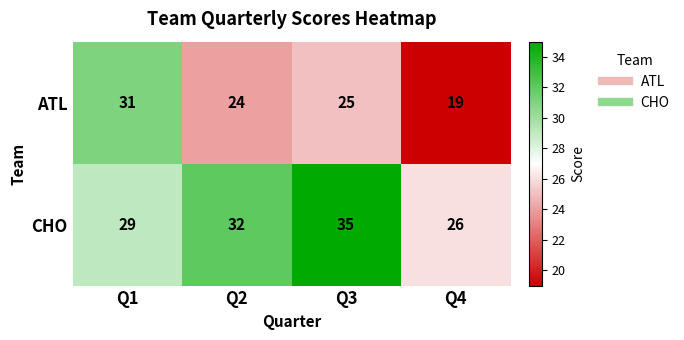

Count the CHO values in the range 29 to 35.

3